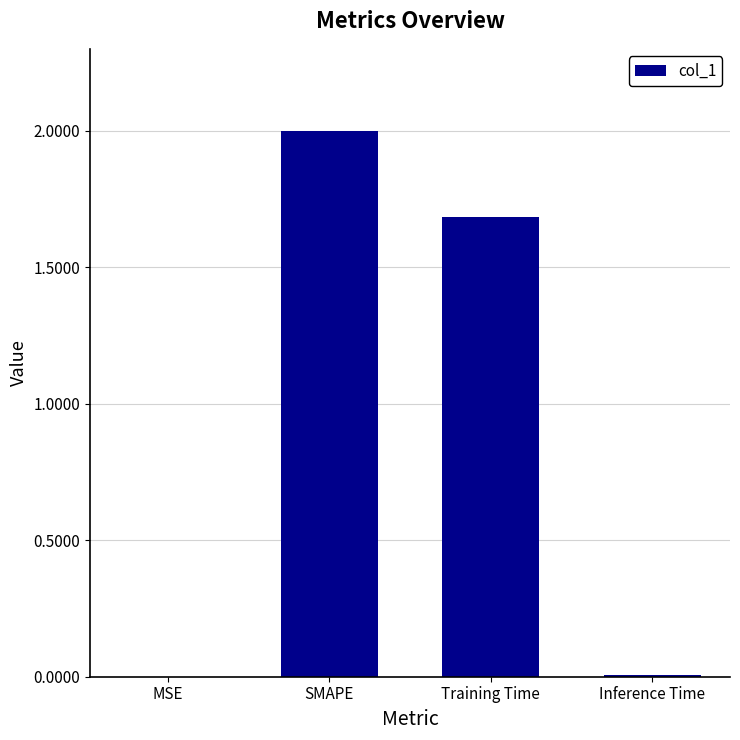

What is the sum of all values?

3.7